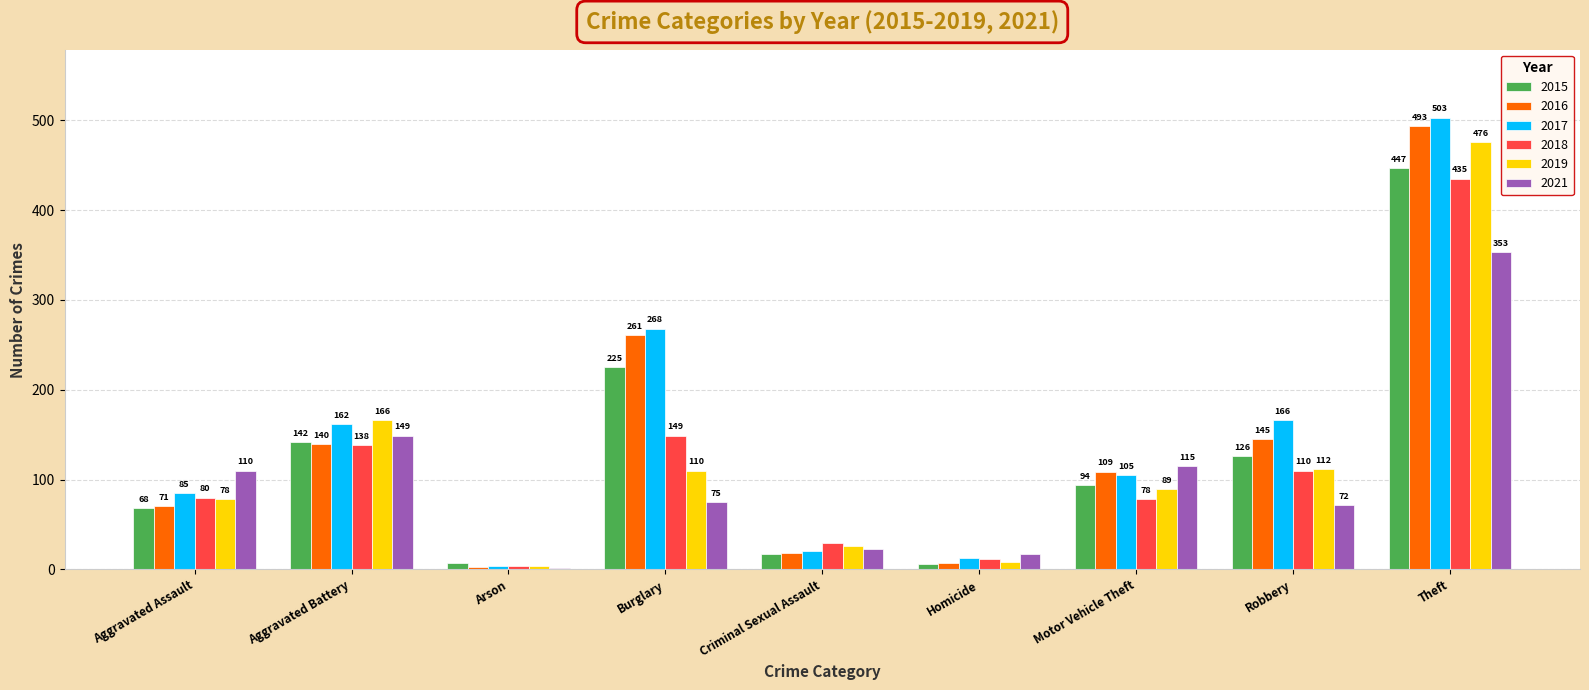

At which label does 2021 reach its peak?

Theft